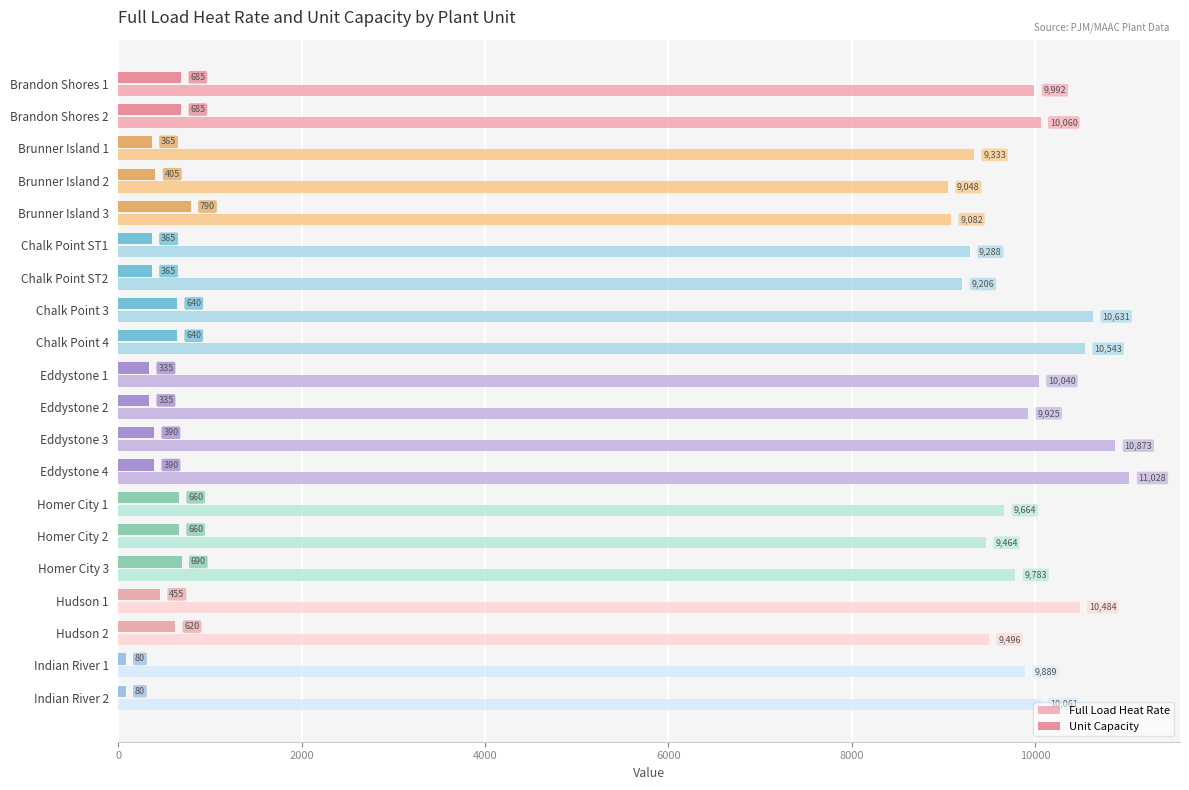

True or false: Unit Capacity has a value of 1050 at Homer City 1.

False